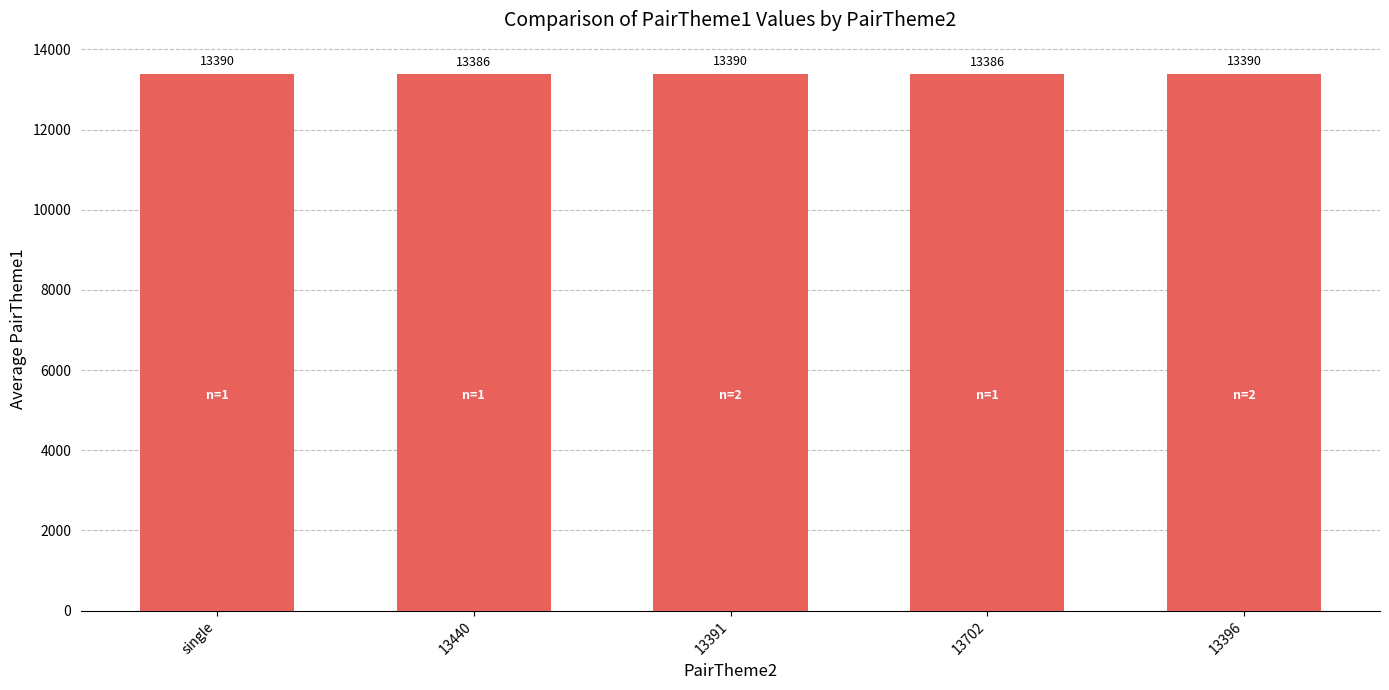

What is the sum of the values at single and 13702?

26776